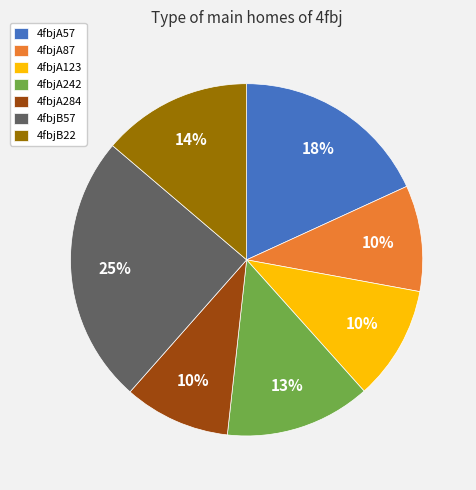

To the nearest percent, what portion does 4fbjA284 represent?

10%